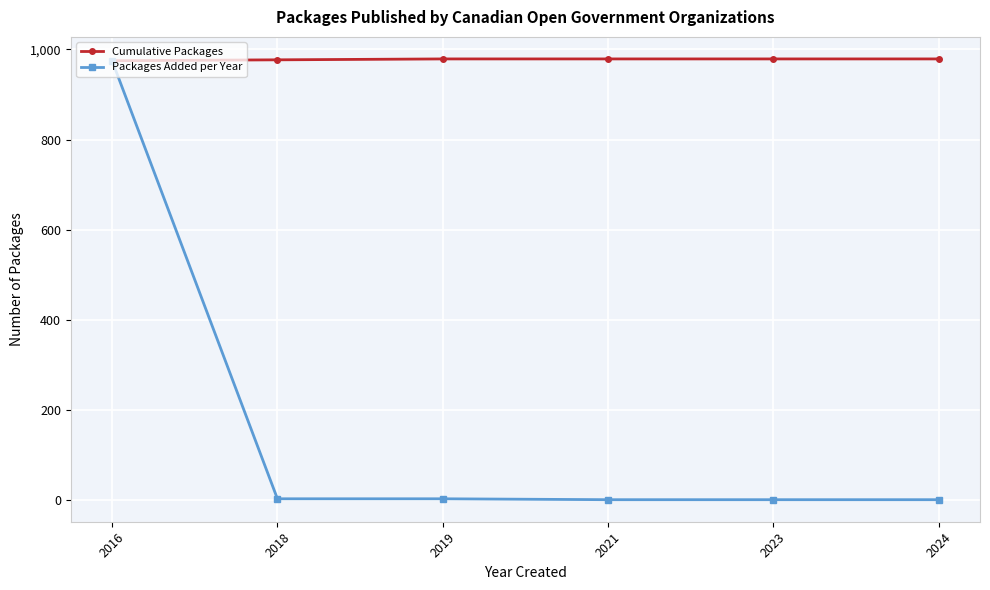

What is the sum of the Cumulative Packages values at 2021 and 2018?

1956